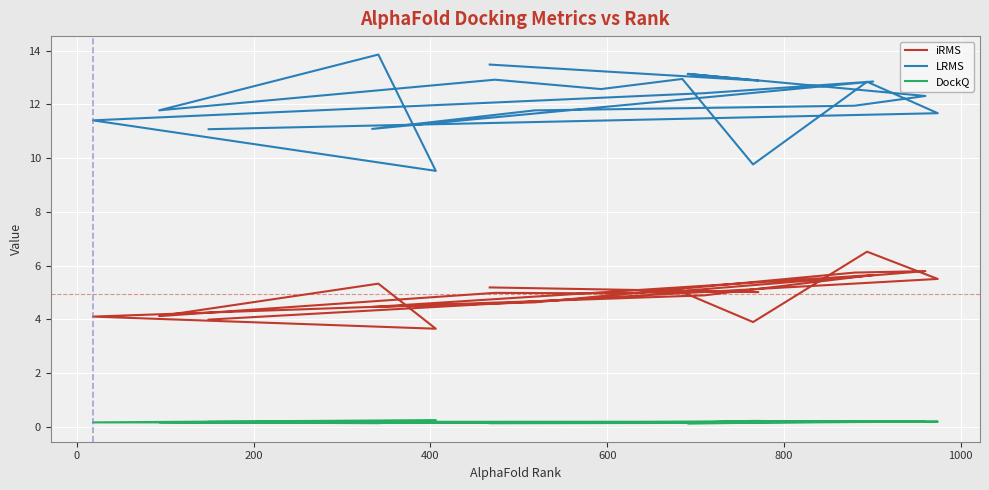

Which series has the largest range (max minus min)?

LRMS